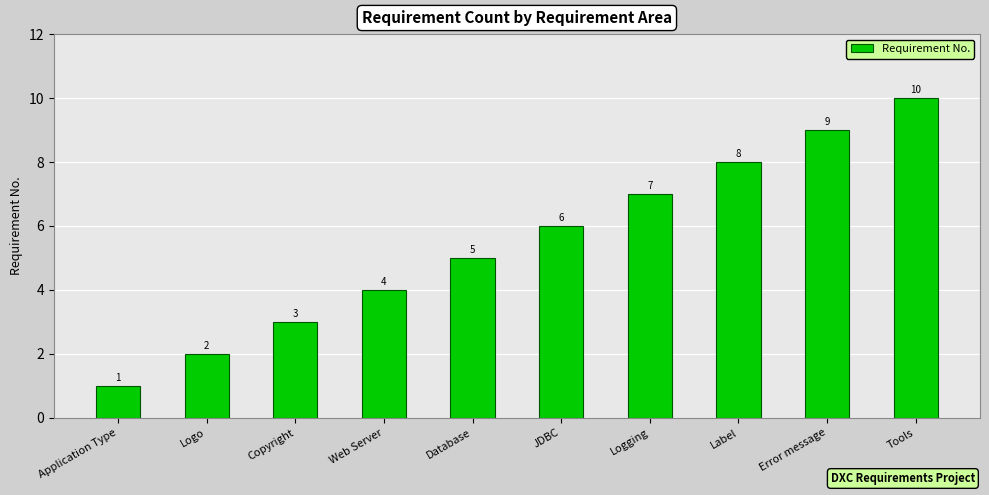

At which category does the chart reach its peak across all series?

Tools